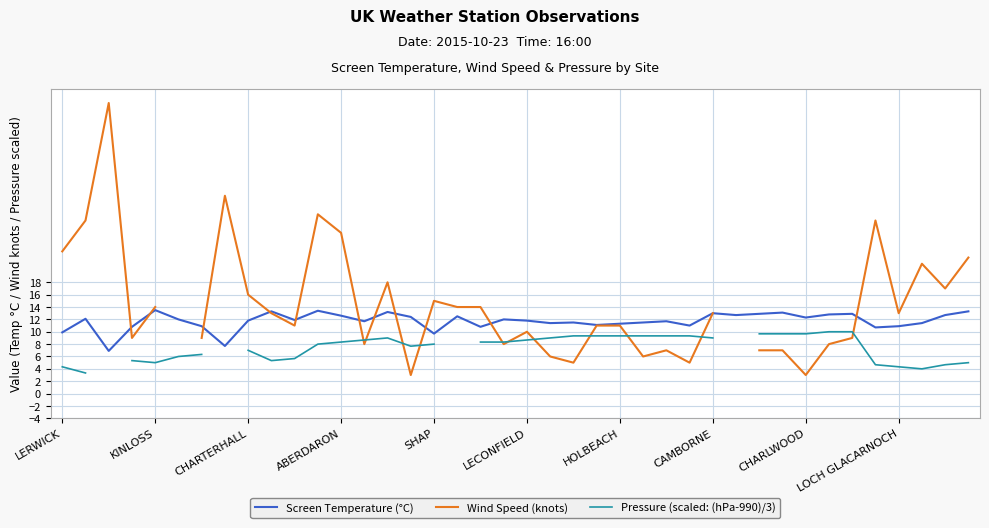

What is the total value across all series at 37?

36.4